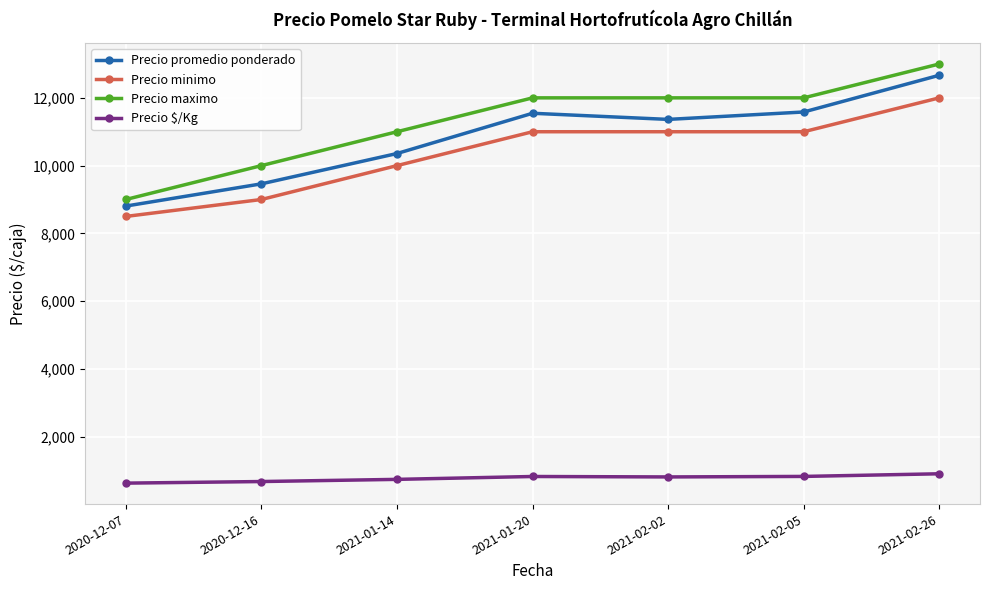

What is the maximum value shown in the chart?

13000